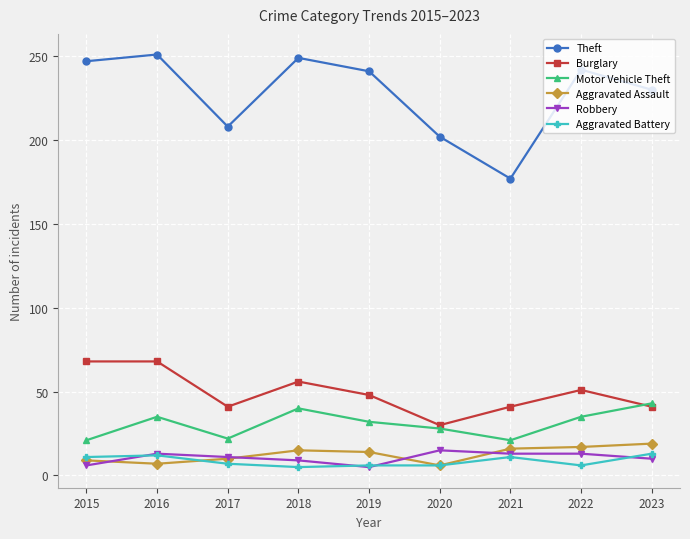

Where is the first local maximum for Motor Vehicle Theft?

2016